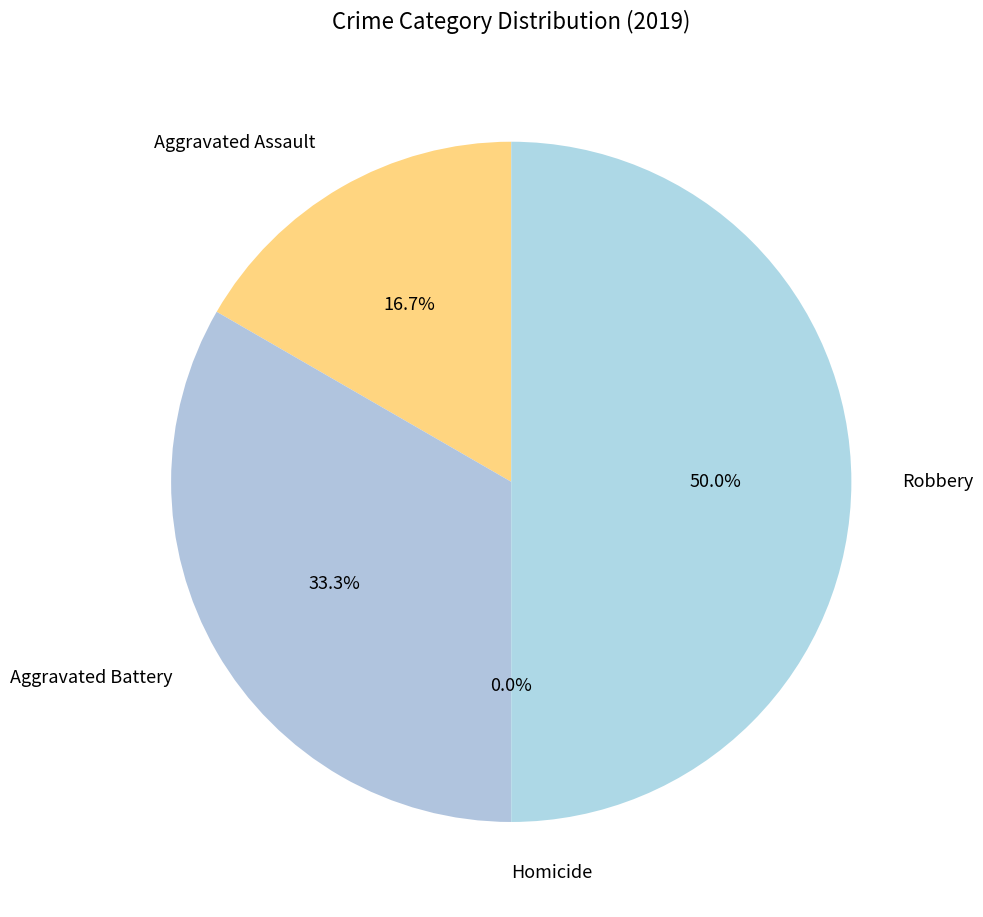

What percentage is the Robbery slice, to the nearest percent?

50%